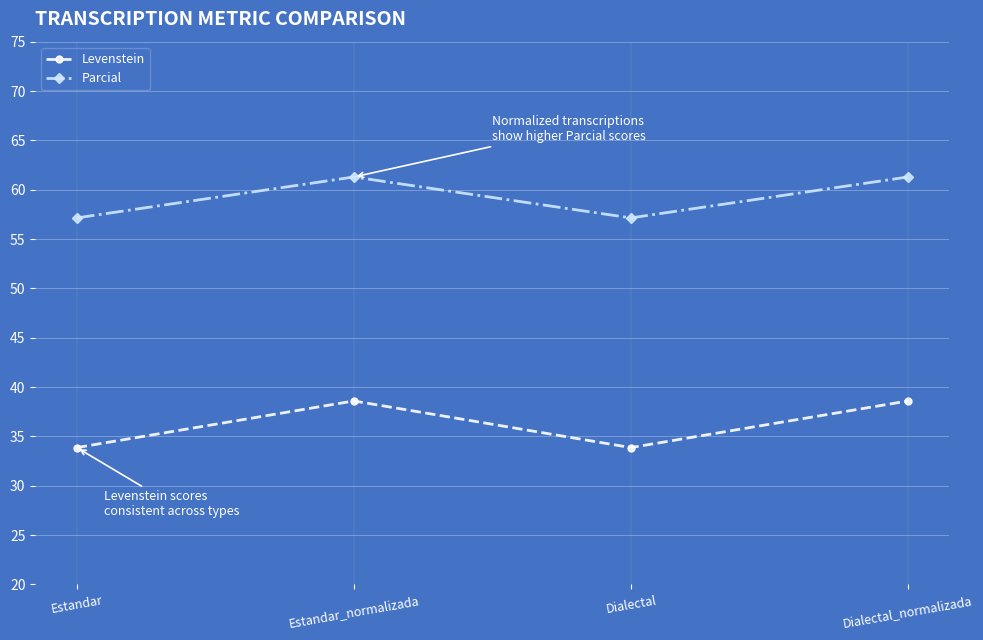

What is the approximate value of Levenstein at Dialectal_normalizada?

38.6